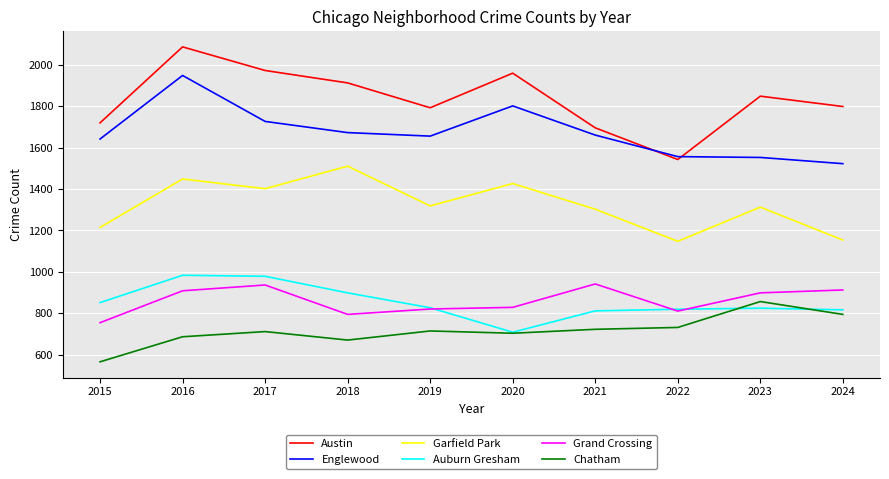

Between 2022 and 2024, which series saw the biggest shift?

Austin